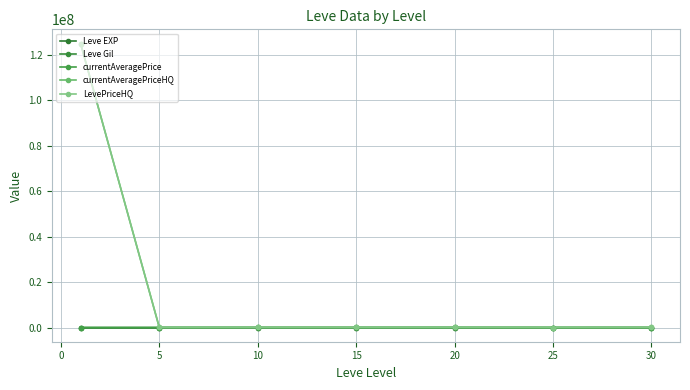

How many data points in Leve EXP are above 15?

3